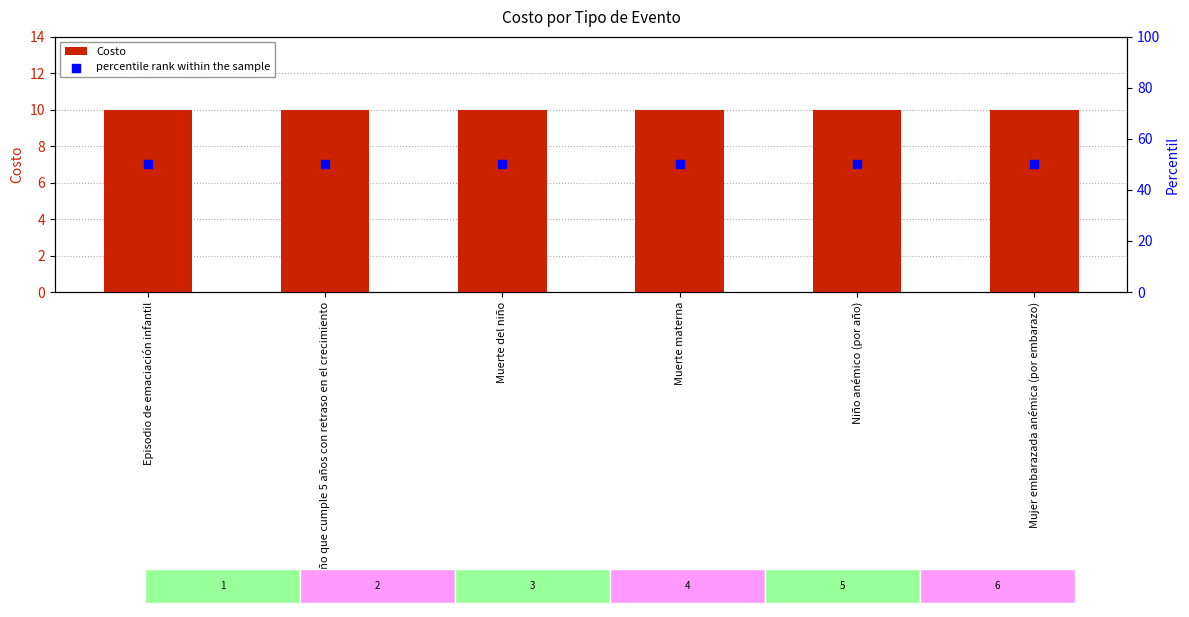

Which series contains the lowest Y value?

Costo